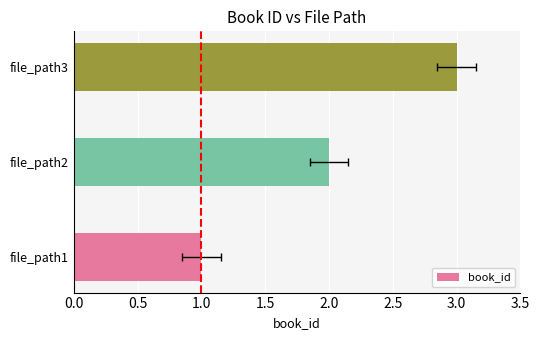

Reading left to right, list all the values displayed in this chart.

1	2	3